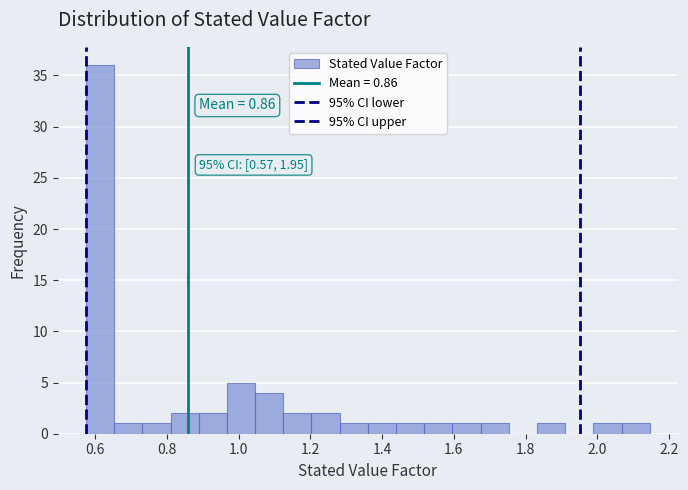

Read against the x-axis, roughly where is the centre of the tallest bar?

0.62